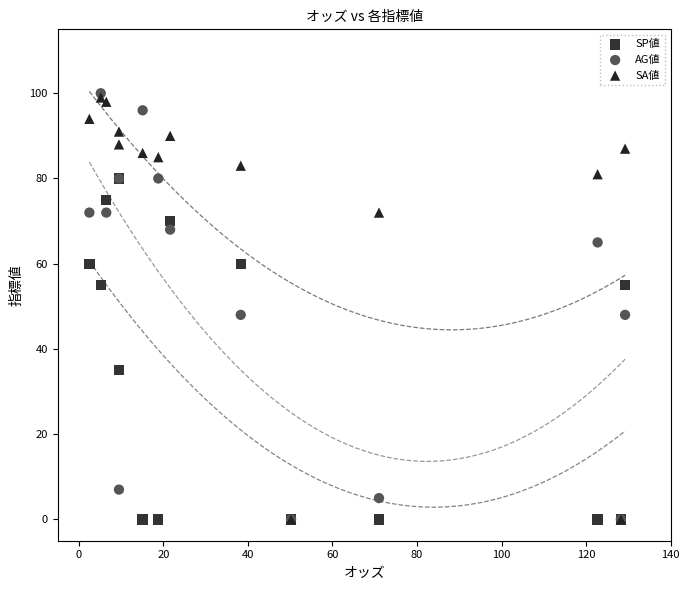

In the SP値 series, what Y value is closest to 40?

35